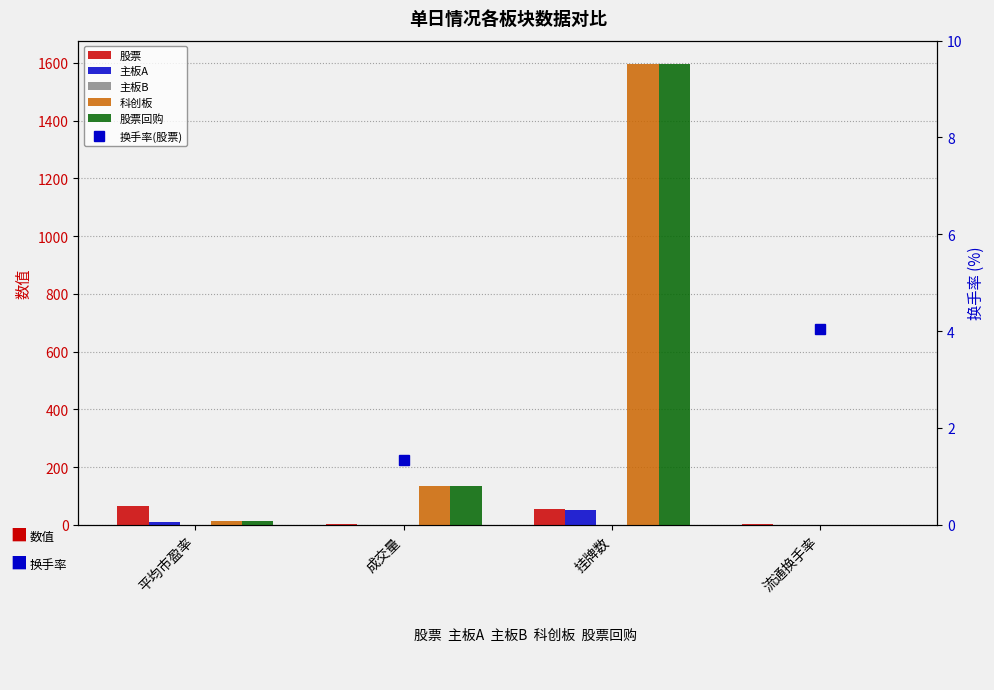

True or false: 股票 has a value of 6.8 at 流通换手率.

False